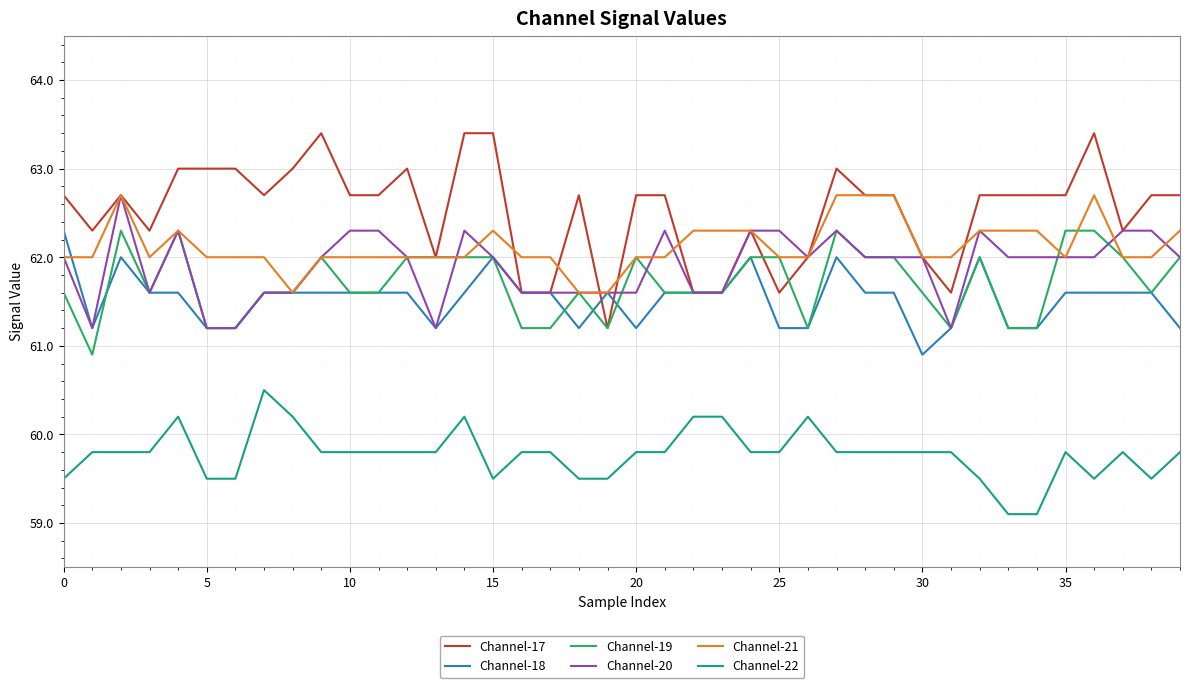

What is the maximum value shown in the chart?

63.4